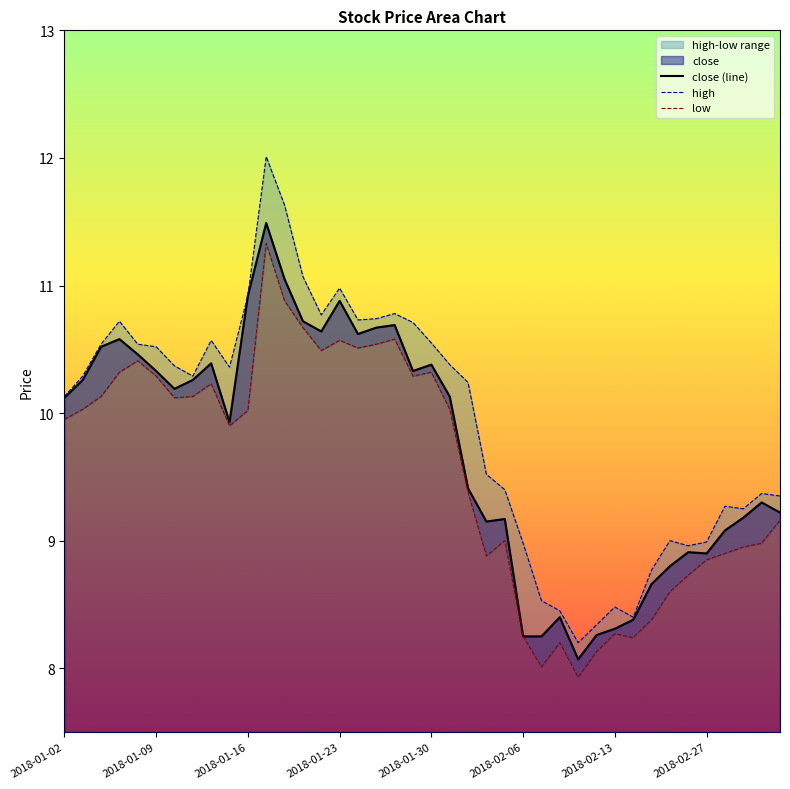

The value of low at 2018-01-10 is 14.9. True or false?

False